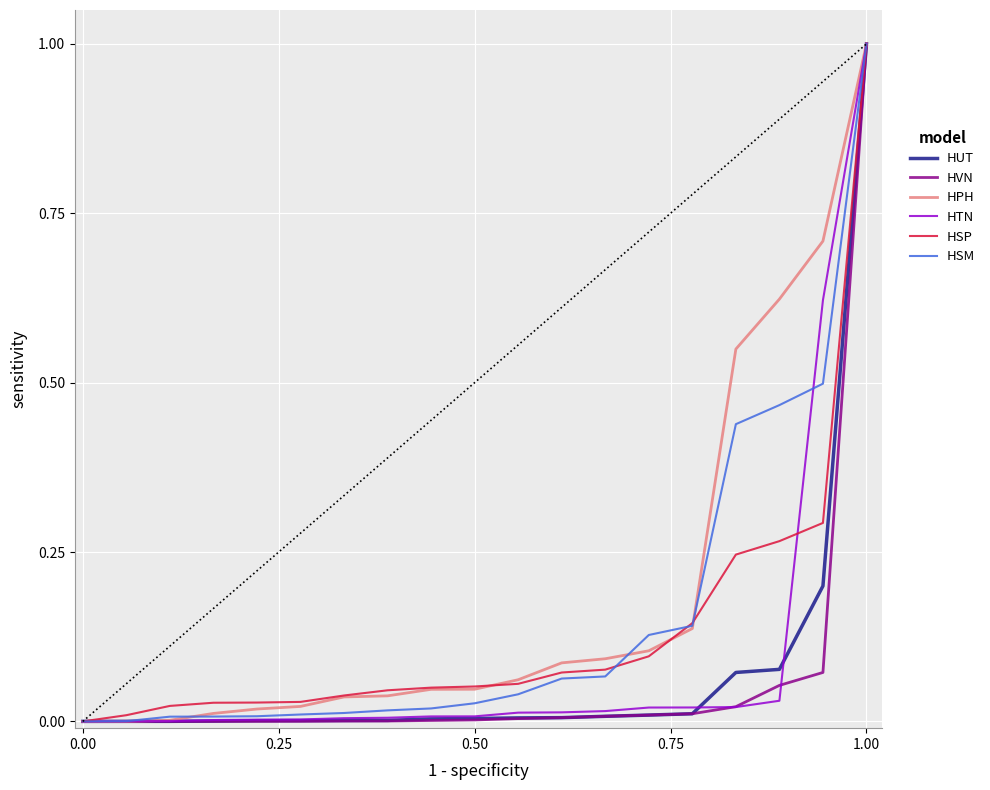

How many lines are shown in the chart?

6